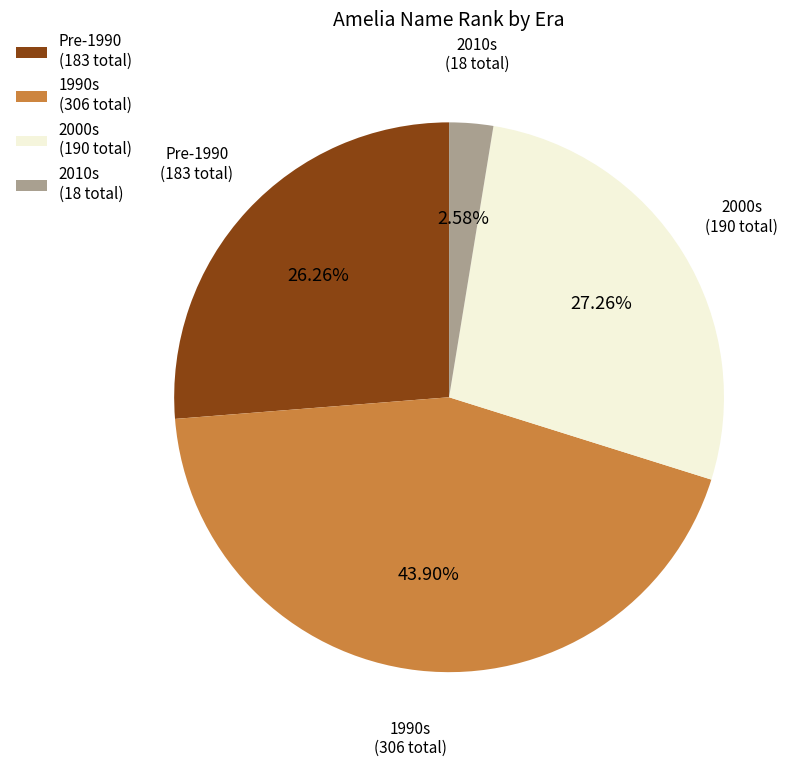

Rank the categories by value from lowest to highest.

2010s (18 total), Pre-1990 (183 total), 2000s (190 total), 1990s (306 total)